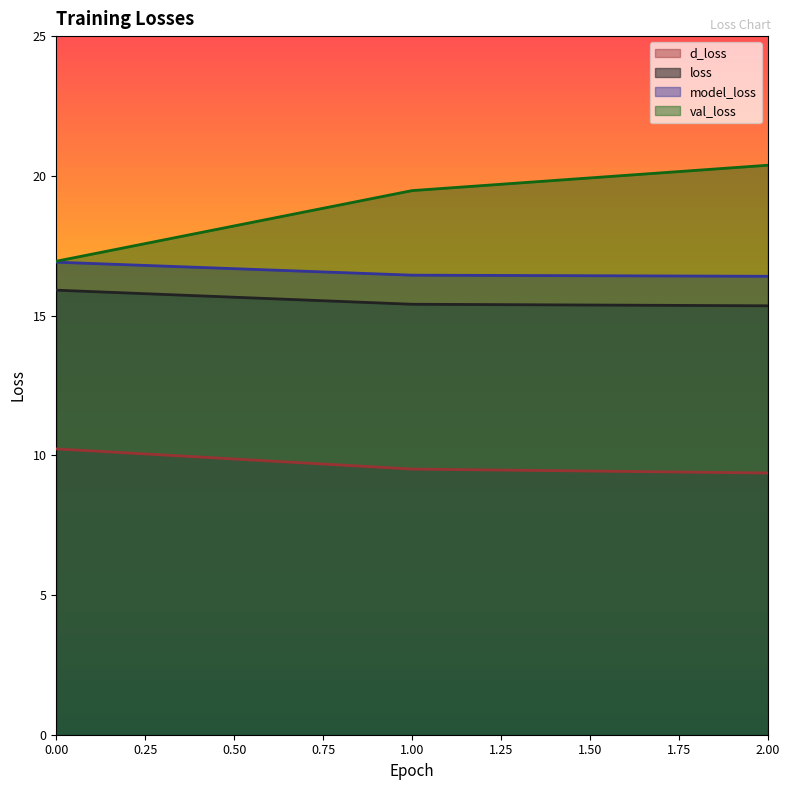

Does the chart have visible grid lines?

No